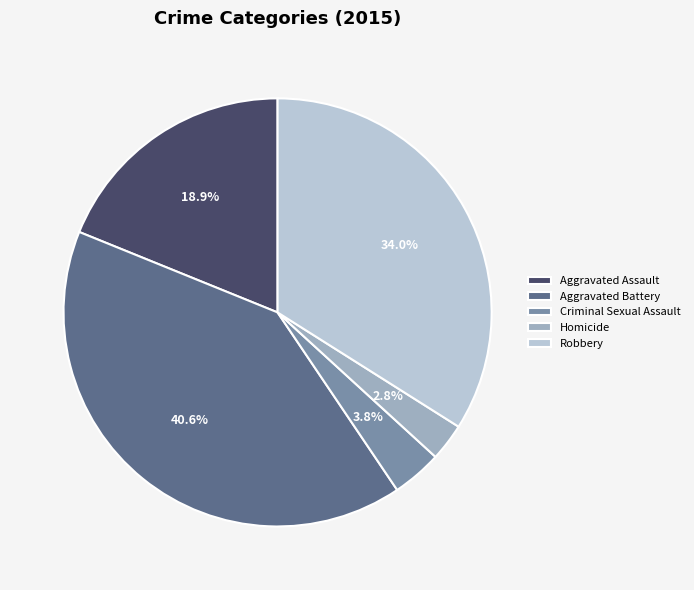

Is it true that Aggravated Assault is 19% of the pie?

True